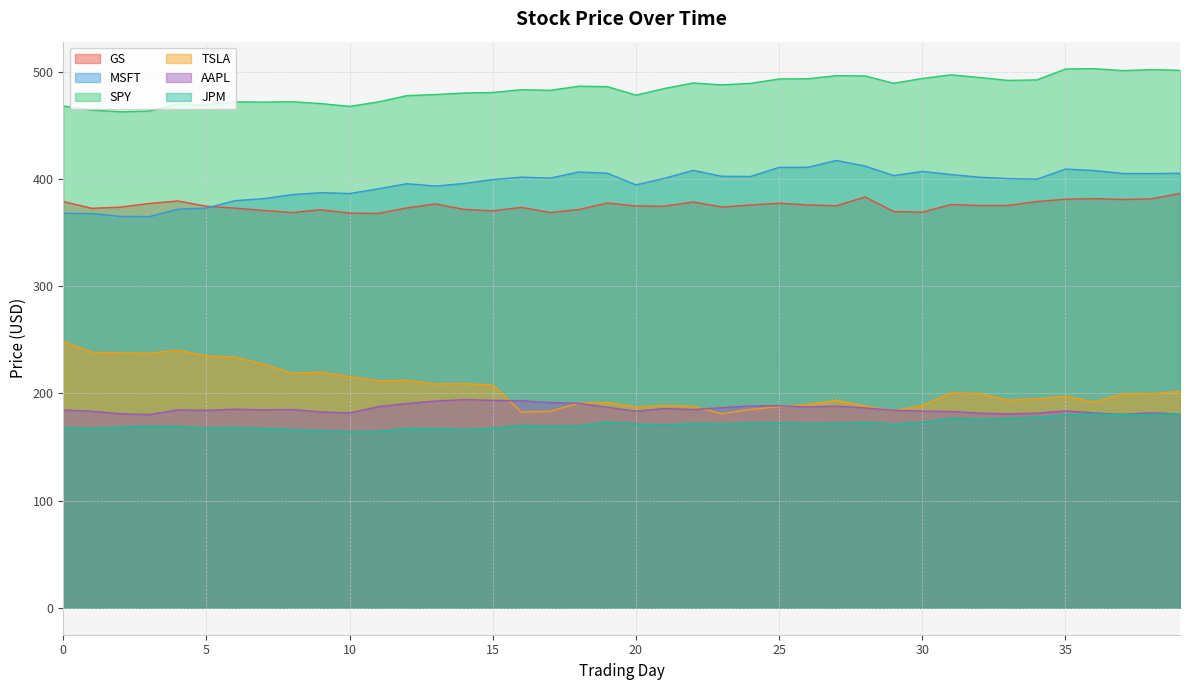

At which category is the sum across all series the highest?

39